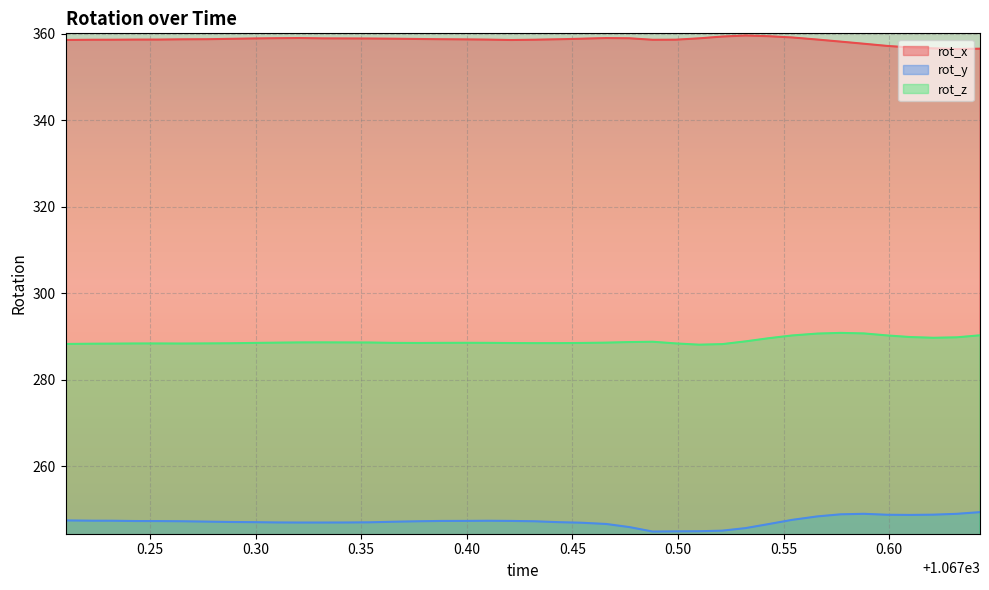

What are all the series names shown in the legend?

rot_x, rot_y, rot_z